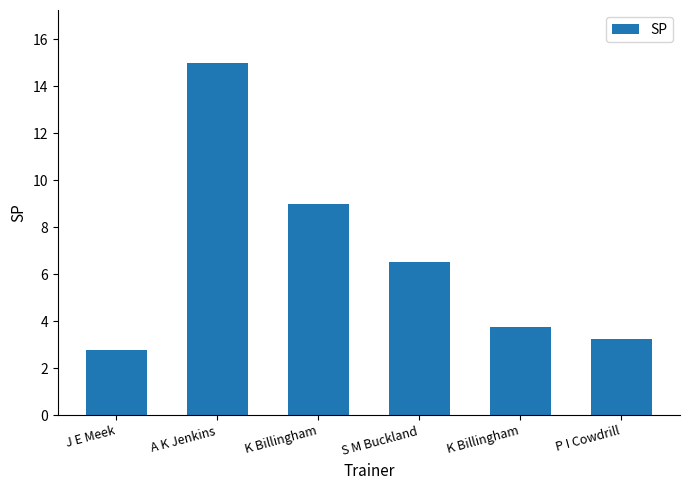

What is the minimum value shown in the chart?

2.8